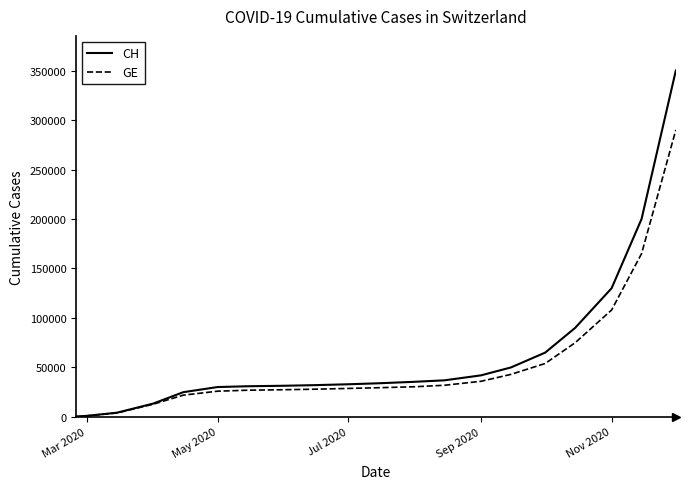

Is this an area chart (filled region under the line)?

No